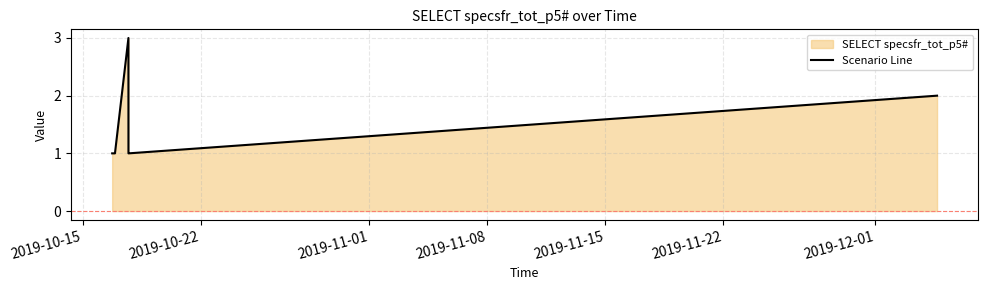

What is the difference between the maximum and second lowest values?

2